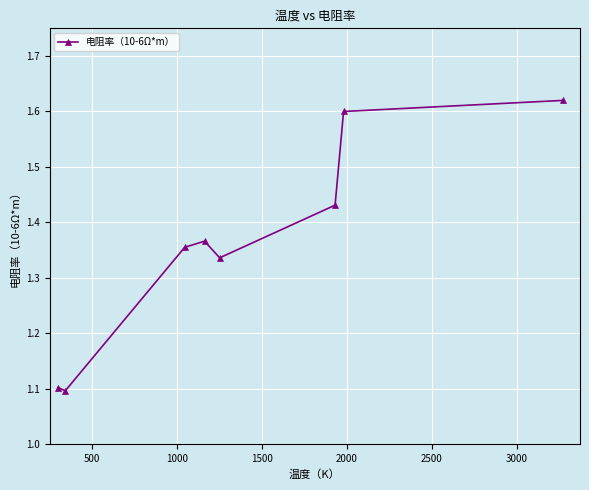

How many points are higher than both their immediate neighbors (excluding endpoints)?

1